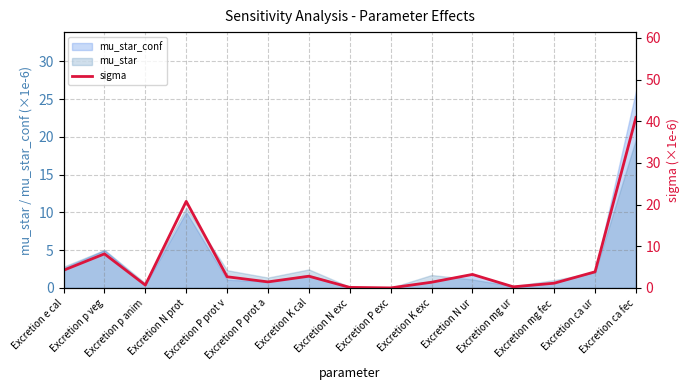

Where is the first local minimum?

Excretion p anim